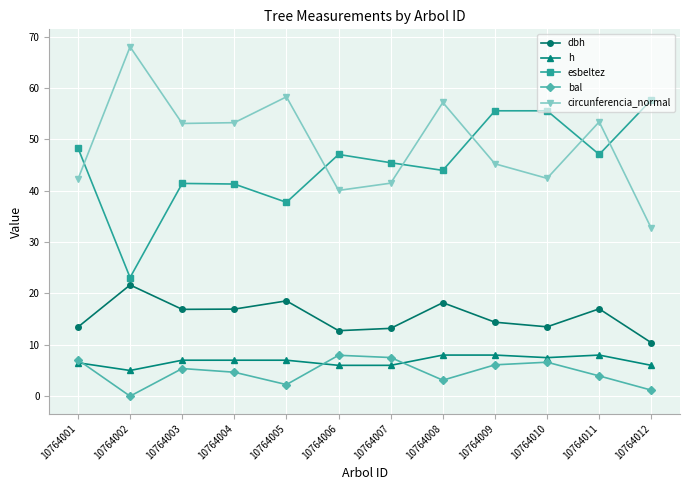

True or false: dbh and esbeltez cross at least once.

False